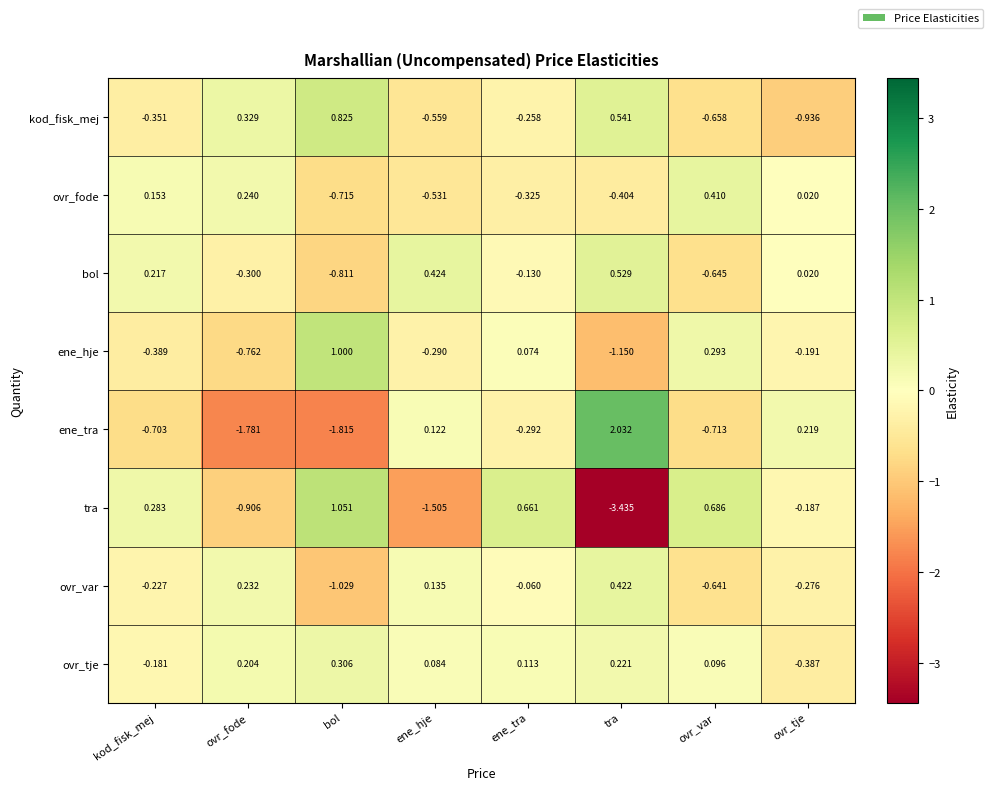

At which label does kod_fisk_mej first exceed 0?

ovr_fode